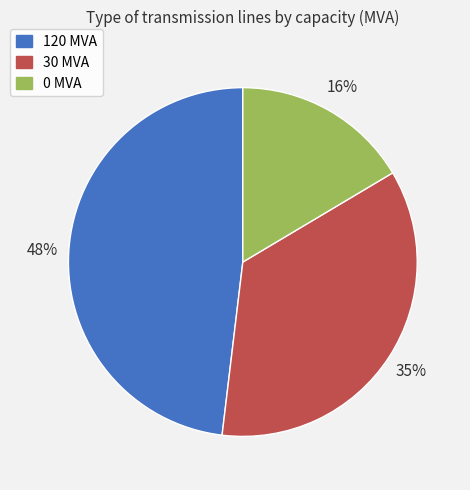

Between 30 MVA and 120 MVA, which is larger?

120 MVA